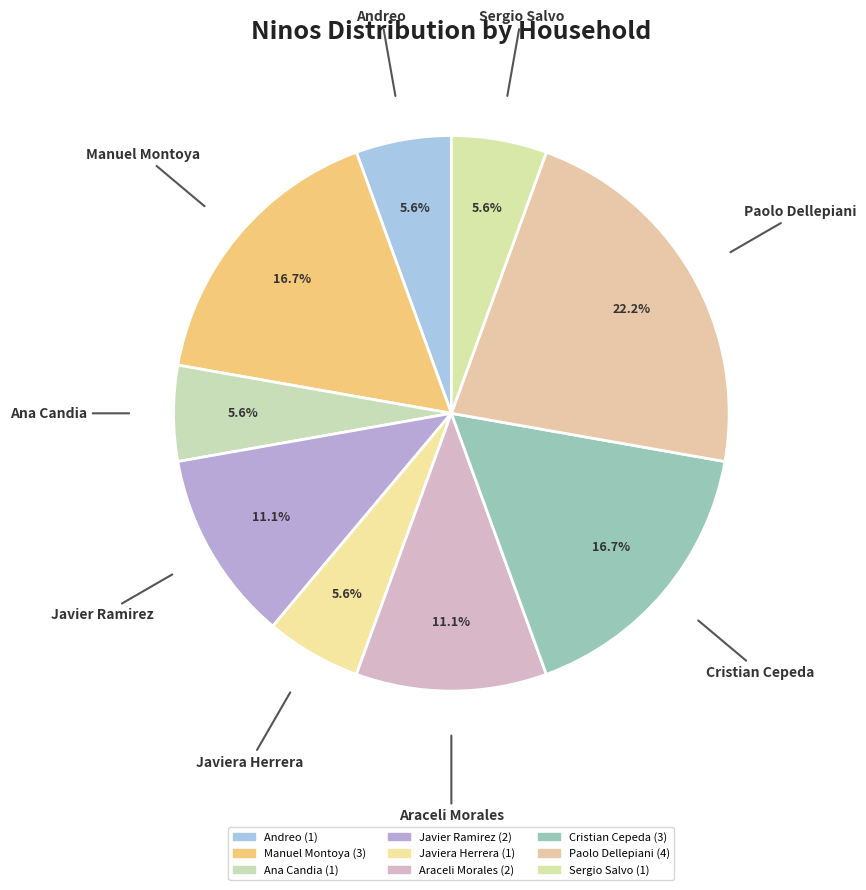

Which slice is the largest?

Paolo Dellepiani